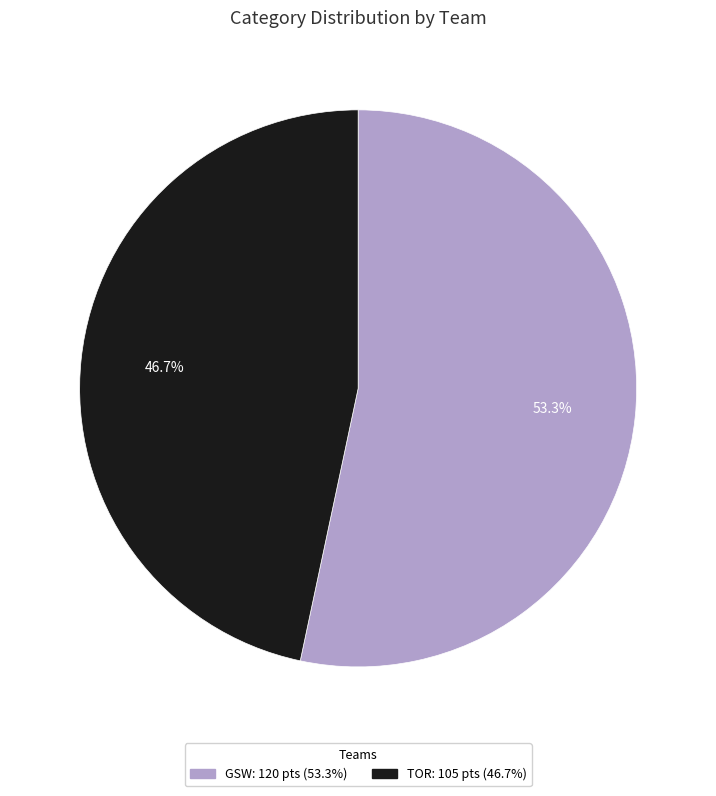

What percentage is the TOR slice, to the nearest percent?

47%